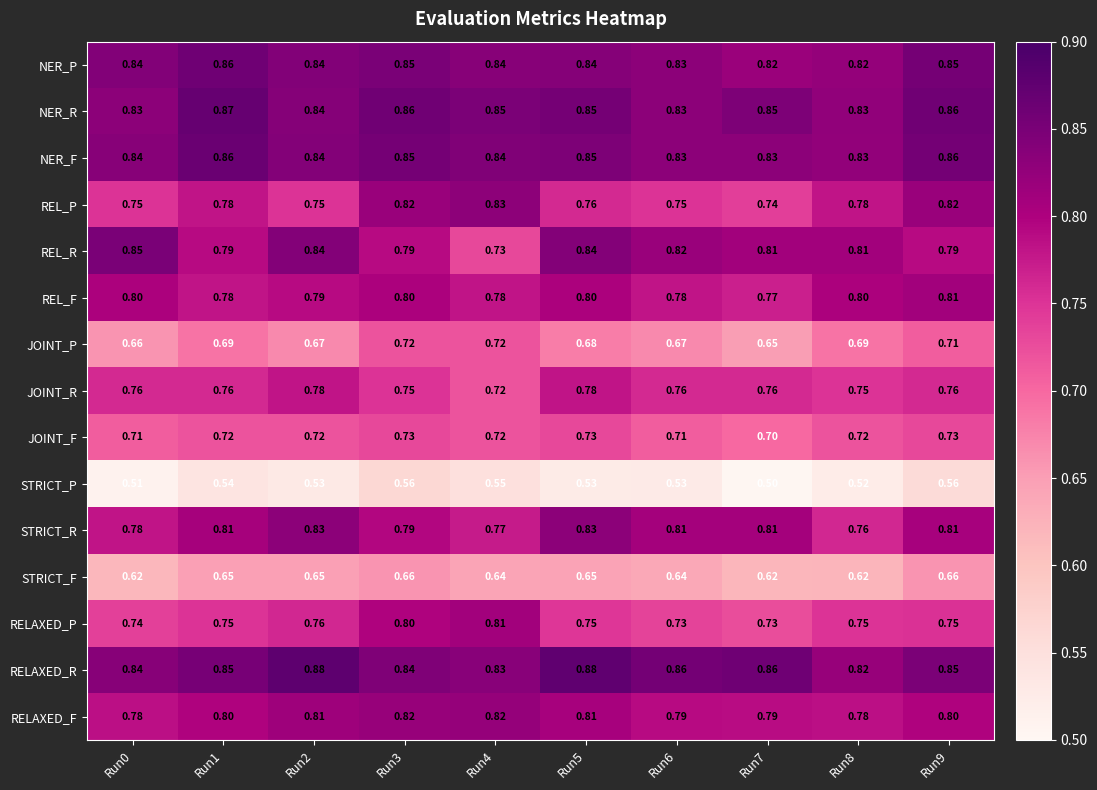

Which series has the widest spread of values?

REL_R